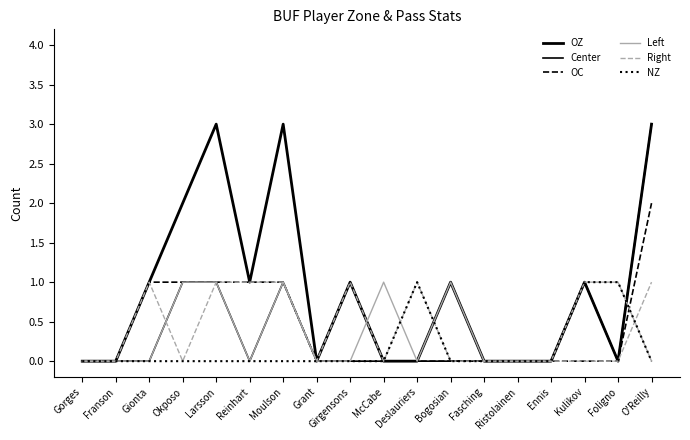

How many lines are shown in the chart?

6